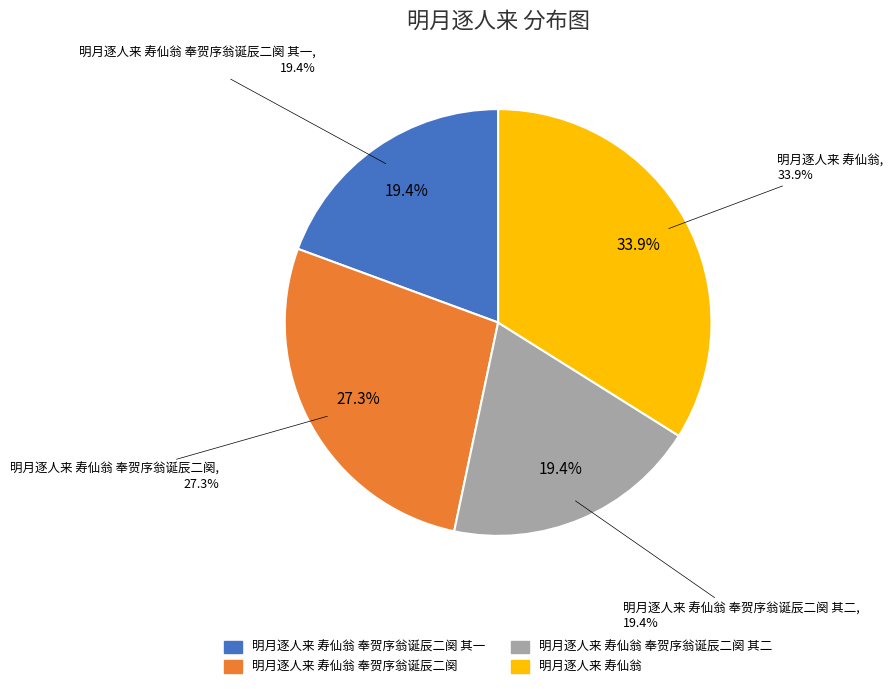

What is the largest slice in the pie chart?

明月逐人来 寿仙翁